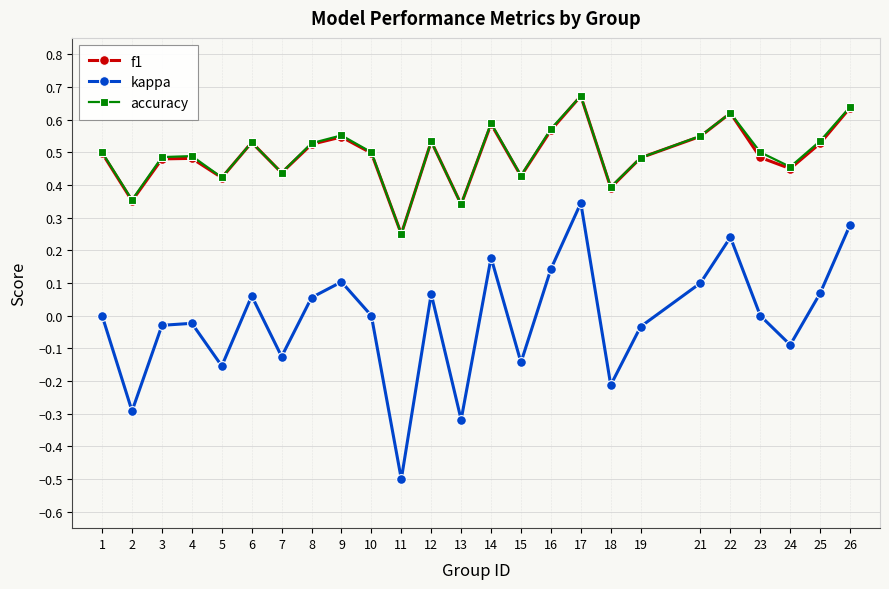

How many interior local valleys does the accuracy series have?

8